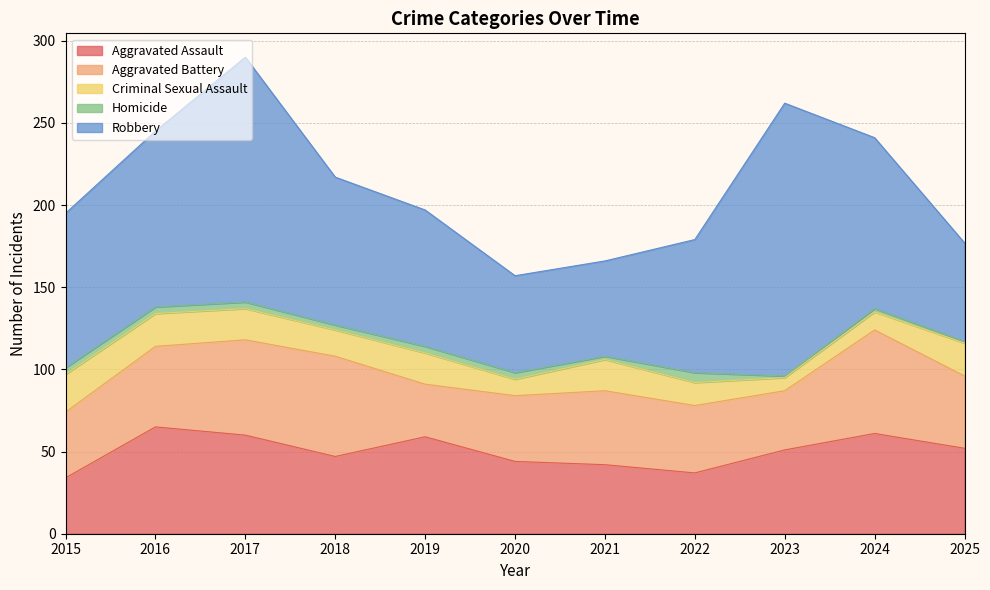

Reading left to right, what are all the values shown in this chart?

Aggravated Assault: 34	65	60	47	59	44	42	37	51	61	52
Aggravated Battery: 40	49	58	61	32	40	45	41	36	63	44
Criminal Sexual Assault: 23	20	19	16	19	10	19	14	8	11	20
Homicide: 4	4	4	3	4	4	2	6	1	2	1
Robbery: 94	107	149	90	83	59	58	81	166	104	60